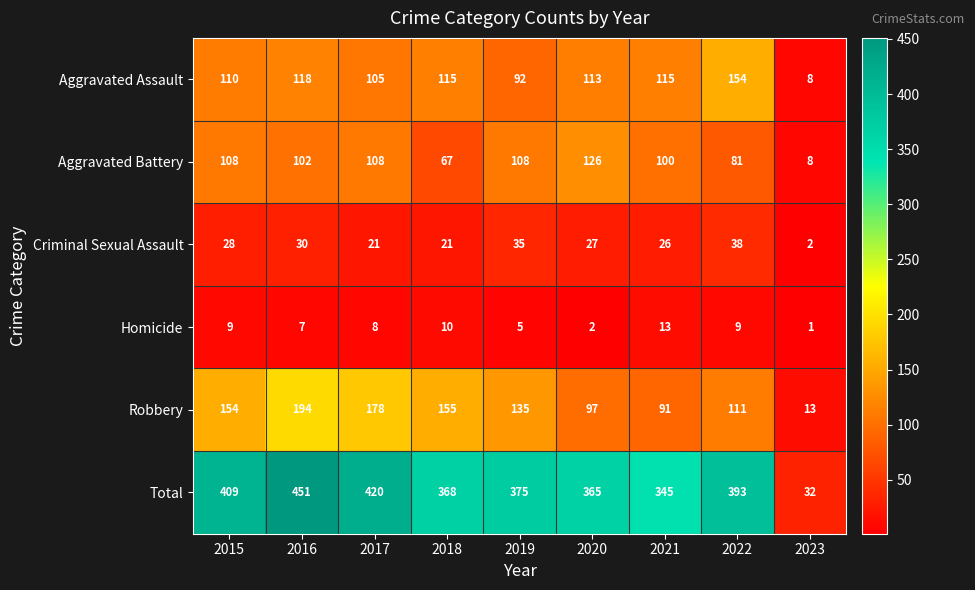

At which category does the chart reach its minimum across all series?

2023